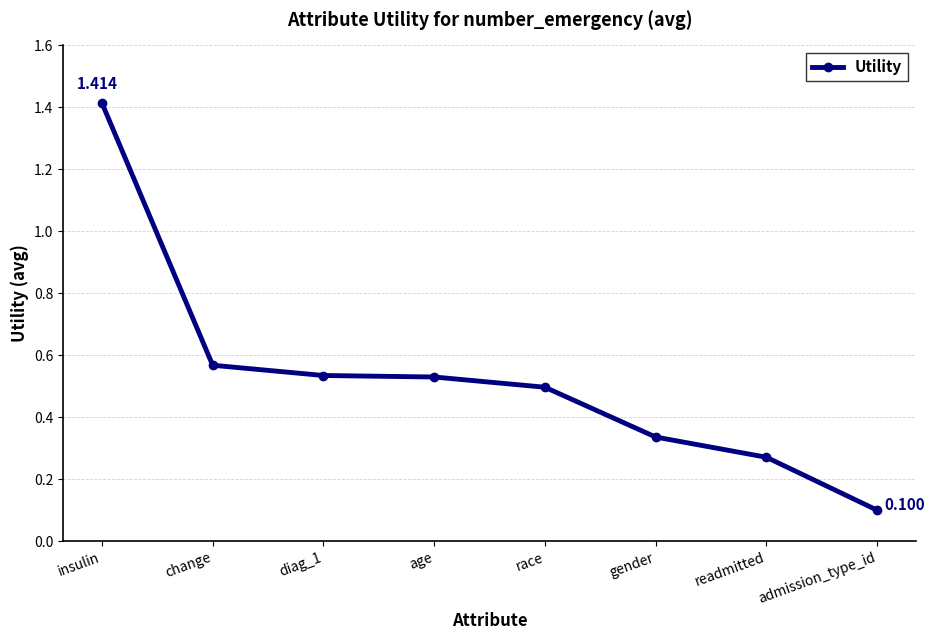

True or false: the data has more than 1 interior local peaks.

False